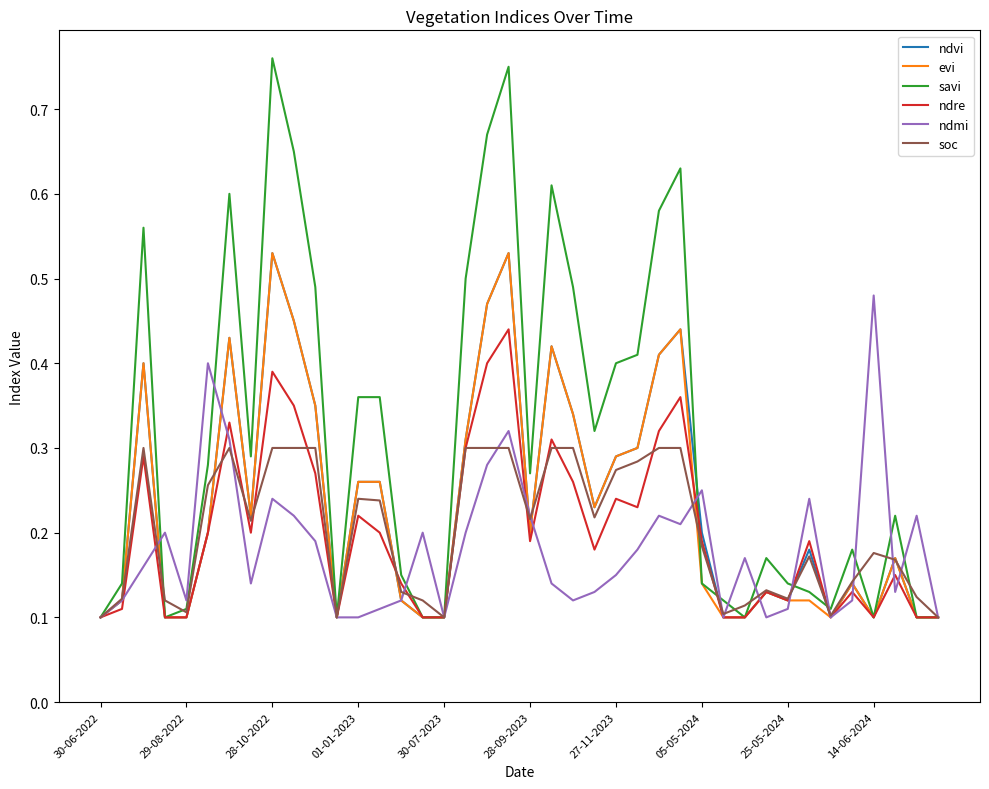

Which series has the largest range (max minus min)?

savi